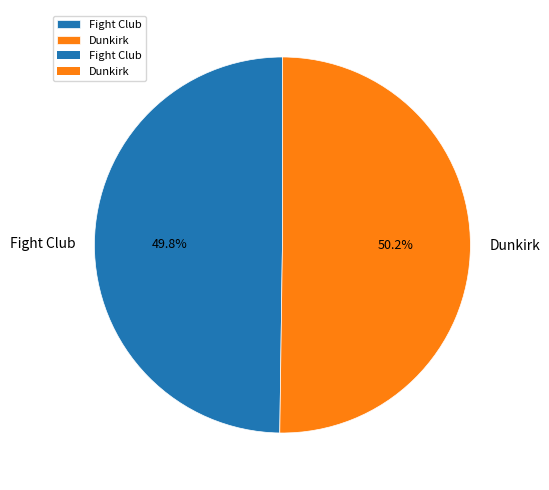

How many segments does this pie chart have?

2